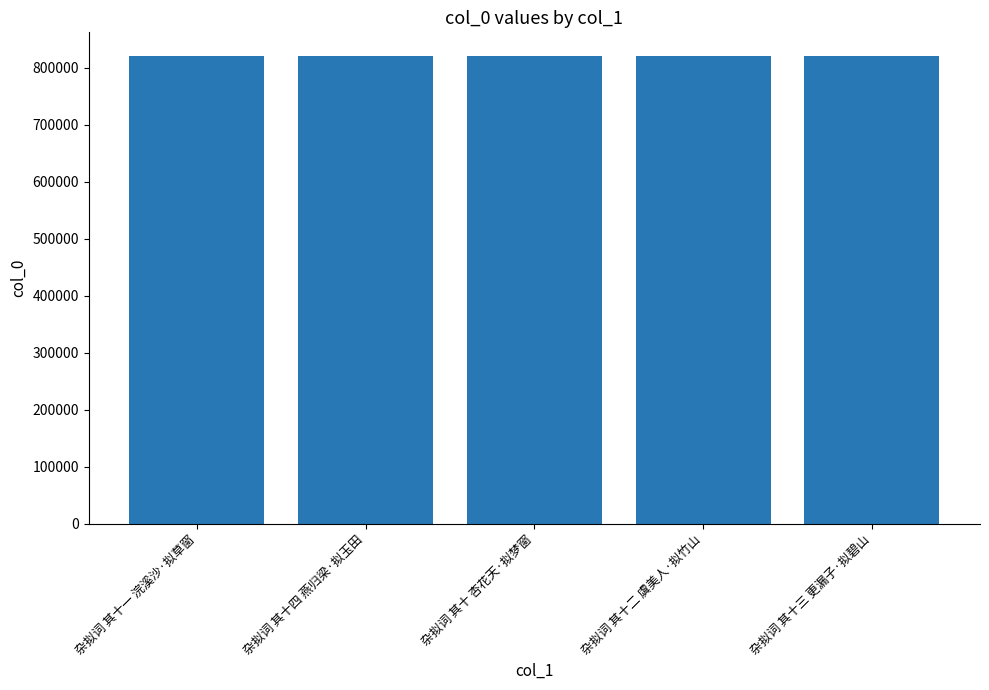

What is the value of the 2nd bar from the left?

821124